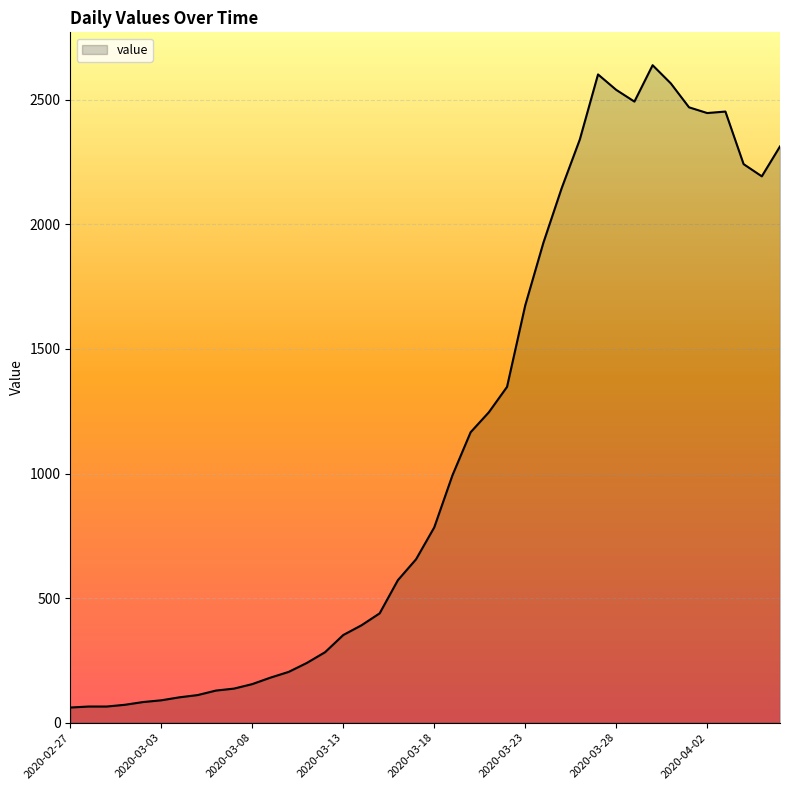

What is the difference between the maximum and minimum values?

2578